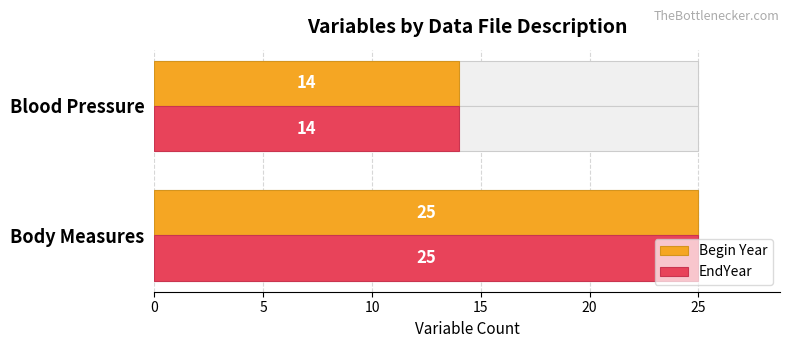

Is it true that EndYear equals 25 at Body Measures?

True